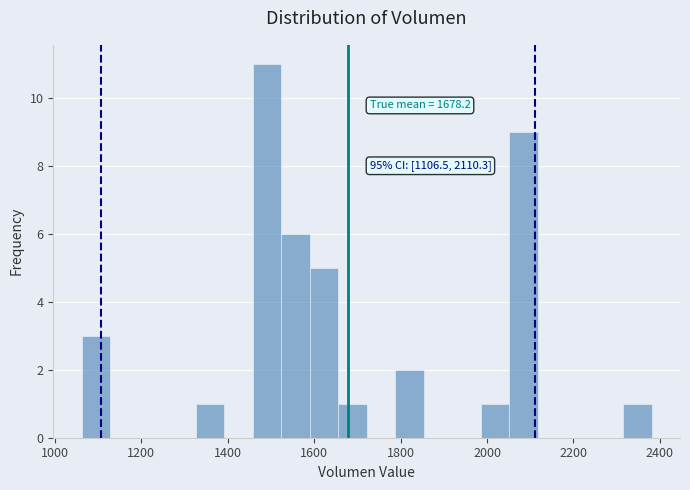

Around what value on the x-axis is the tallest bar? Give the approximate position of its centre, as read against the axis.

1500